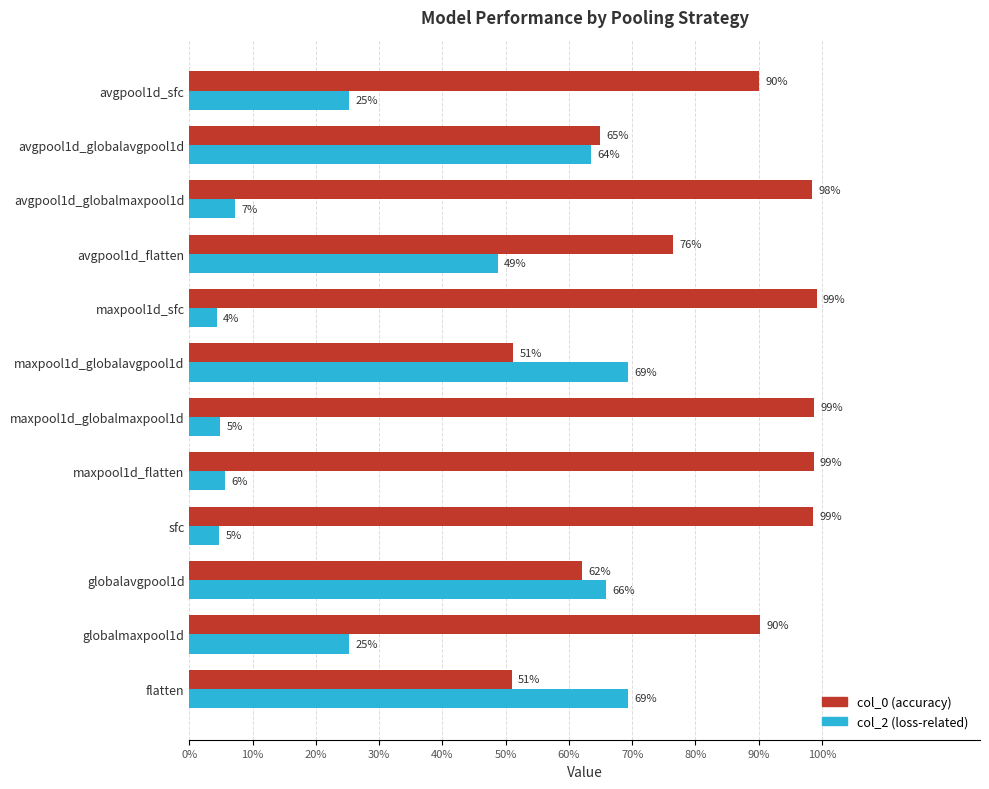

Reading left to right, extract all data points from this chart.

col_0 (accuracy): 0.5	0.9	0.6	1.0	1.0	1.0	0.5	1.0	0.8	1.0	0.6	0.9
col_2 (loss-related): 0.7	0.3	0.7	0.0	0.1	0.0	0.7	0.0	0.5	0.1	0.6	0.3